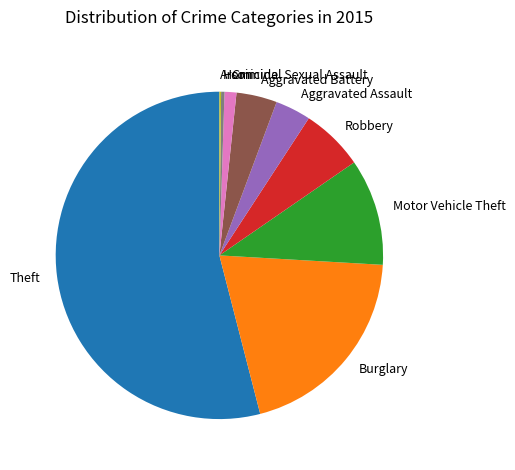

What is the largest slice in the pie chart?

Theft